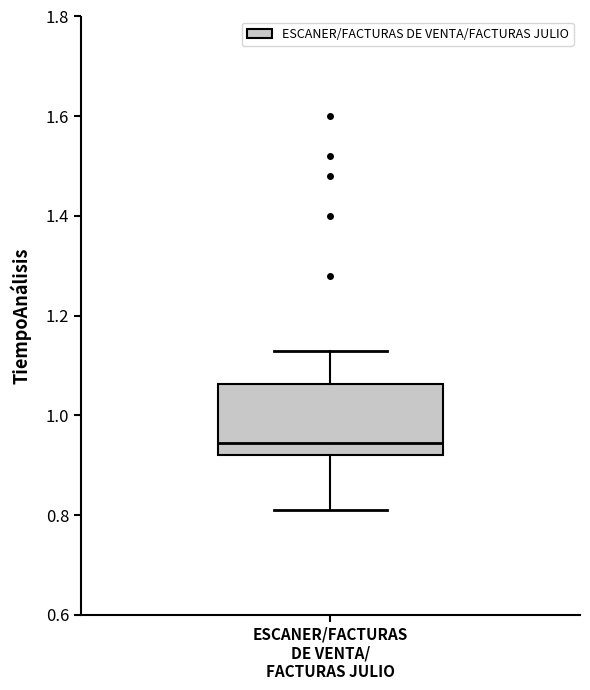

Read this box plot against the y-axis: the position of the median line, the range covered by the box, and the ends of both whiskers. The values are not printed on the chart, so give them approximately, as read against the axis.

median 0.94, box 0.92 to 1.06, whiskers 0.82 to 1.14